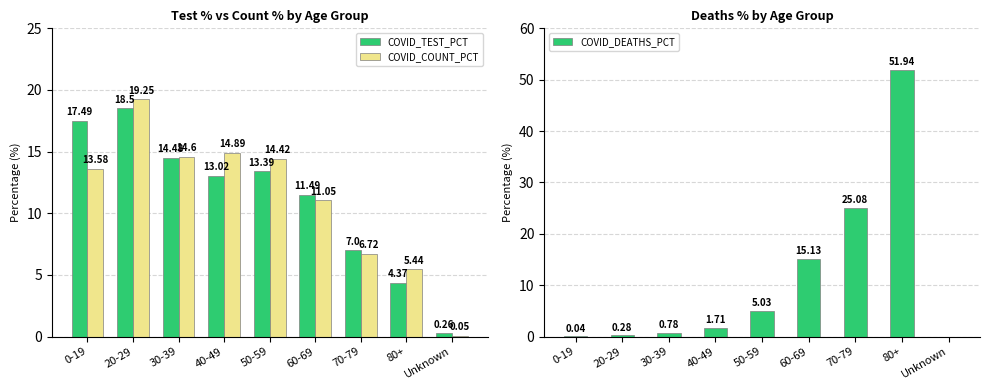

What is the sum of all COVID_COUNT_PCT values?

100.0